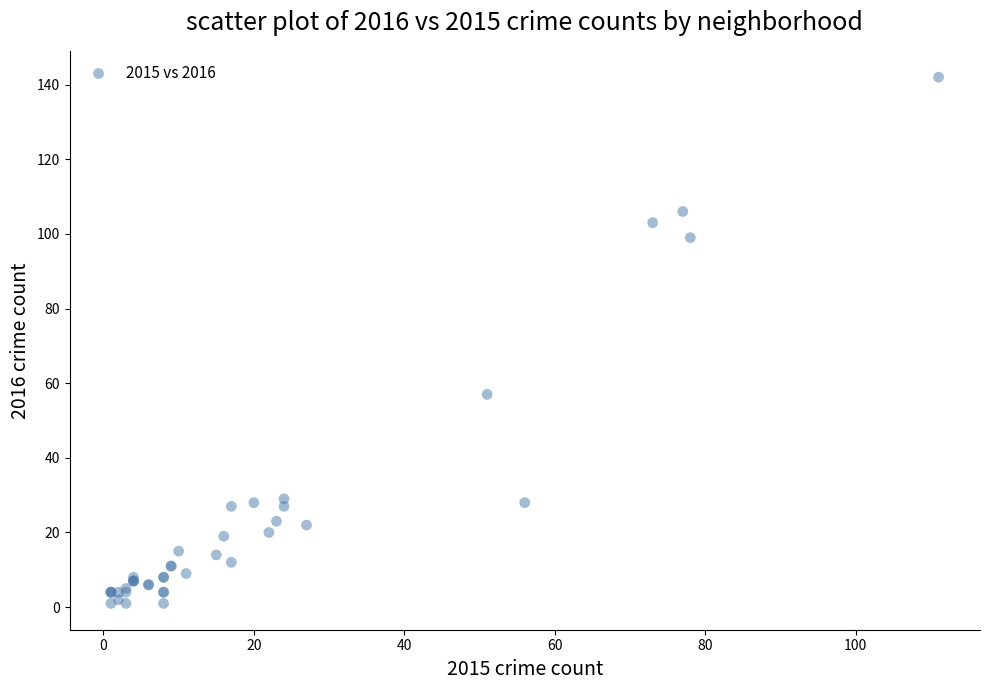

What Y value in the scatter plot is closest to 71?

57